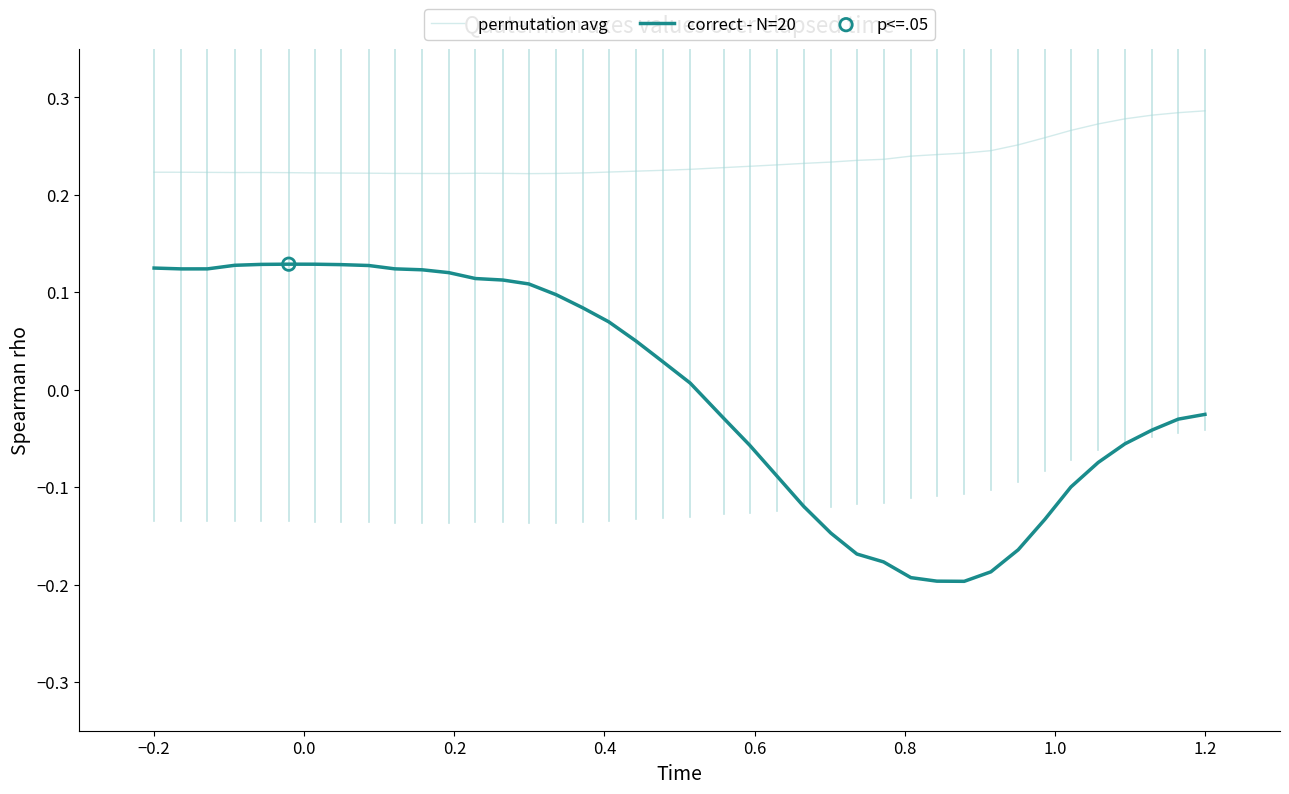

Which series has the largest range (max minus min)?

correct - N=20